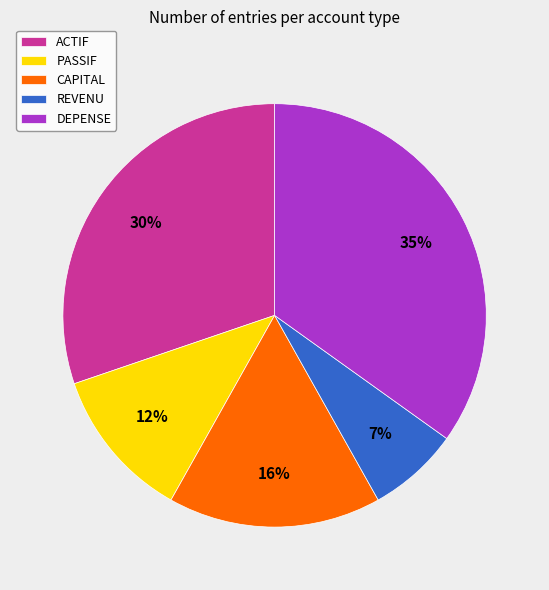

To the nearest percent, what percentage of the pie is DEPENSE?

35%